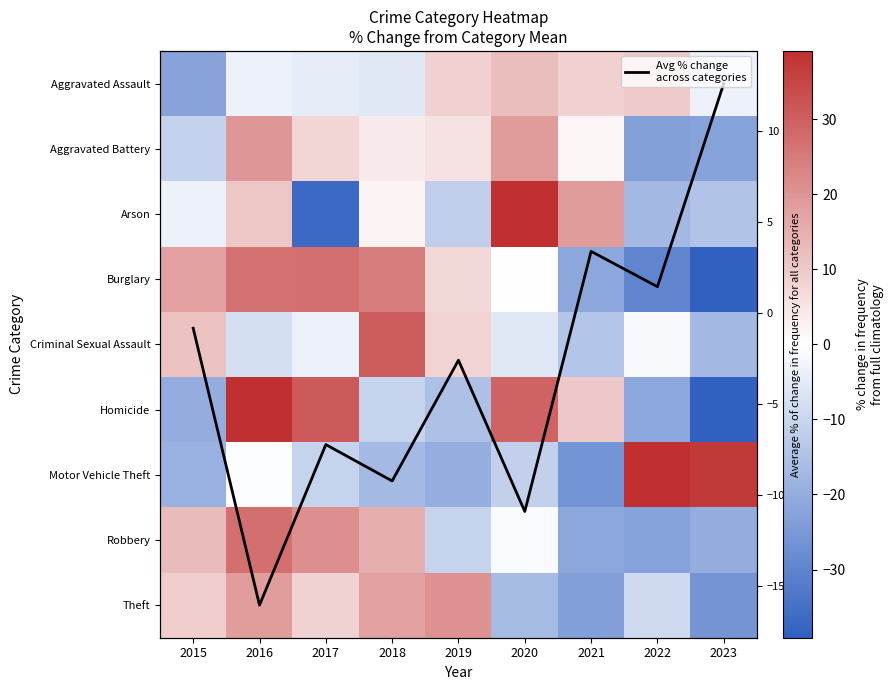

At which label does Avg % change
across categories reach its minimum?

2023